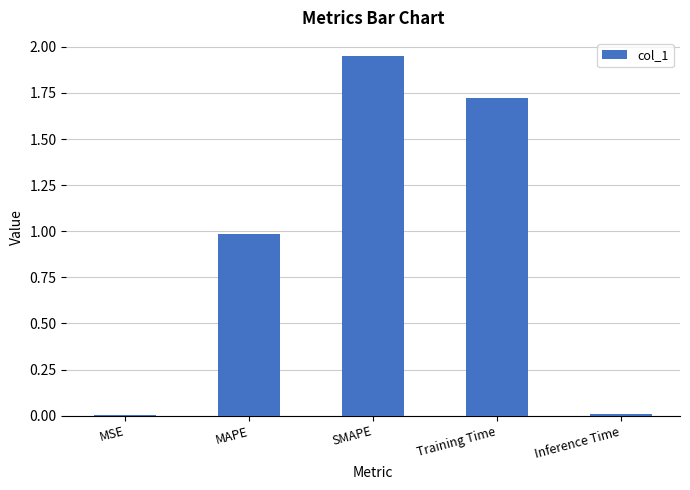

Which has a higher value, MAPE or Training Time?

Training Time